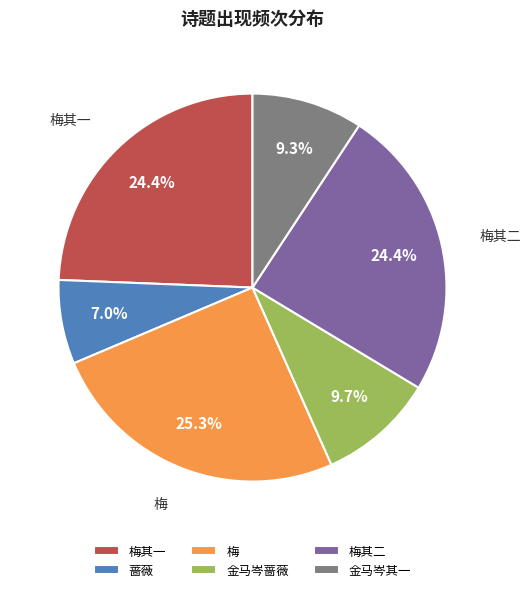

What is the total percentage of 蔷薇 and 梅?

32.3%